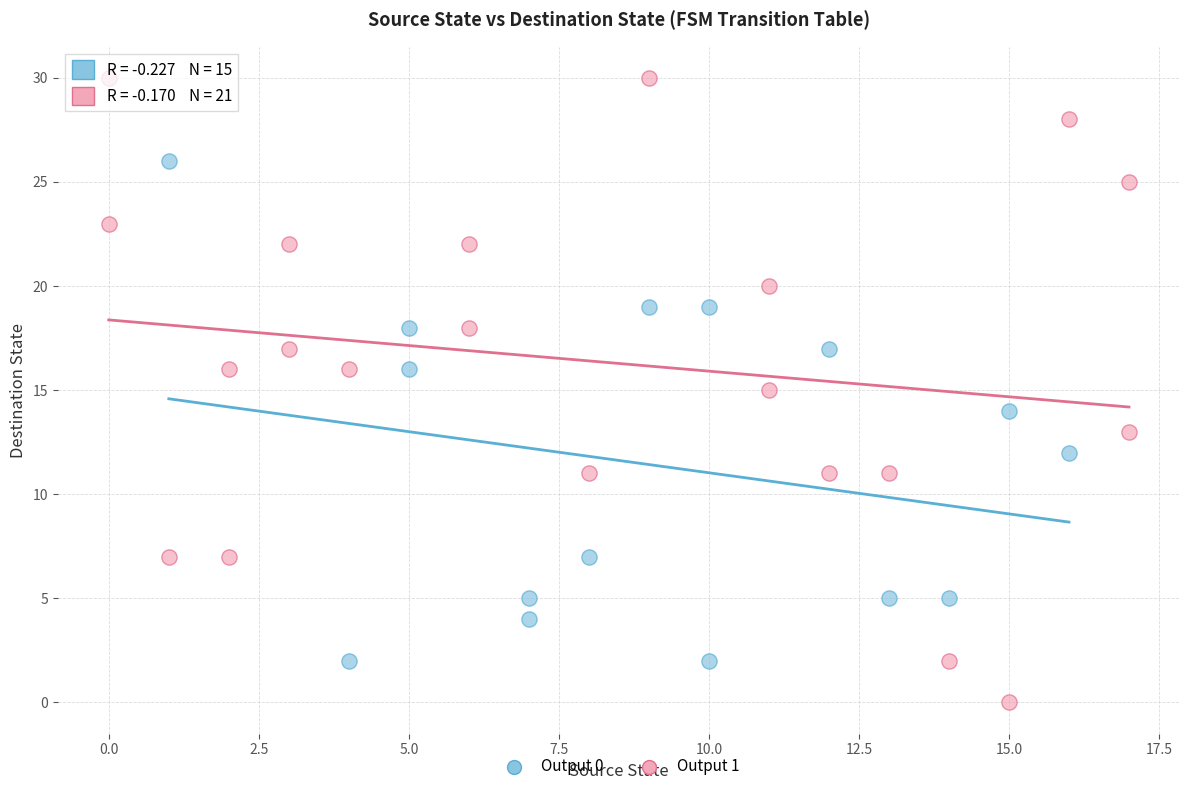

Which series reaches the minimum Y coordinate?

Output 1